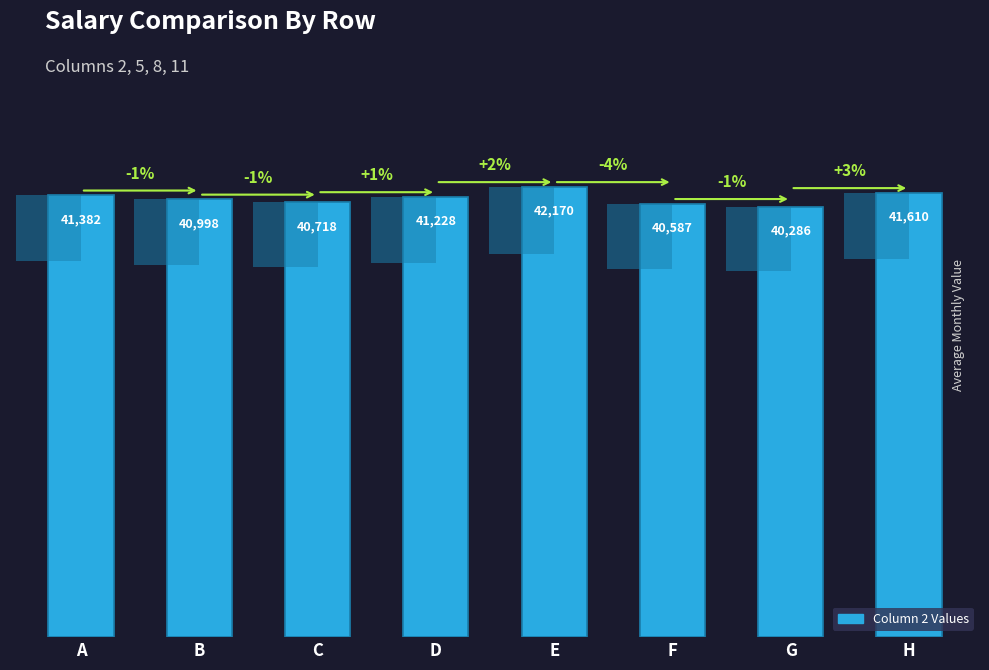

How many series are shown in this chart?

1